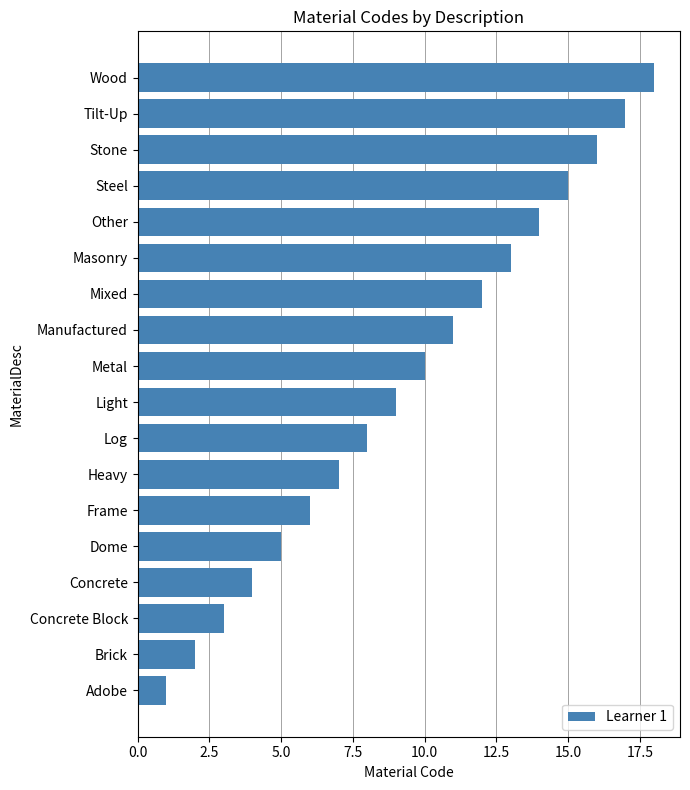

What is the greatest value displayed?

18